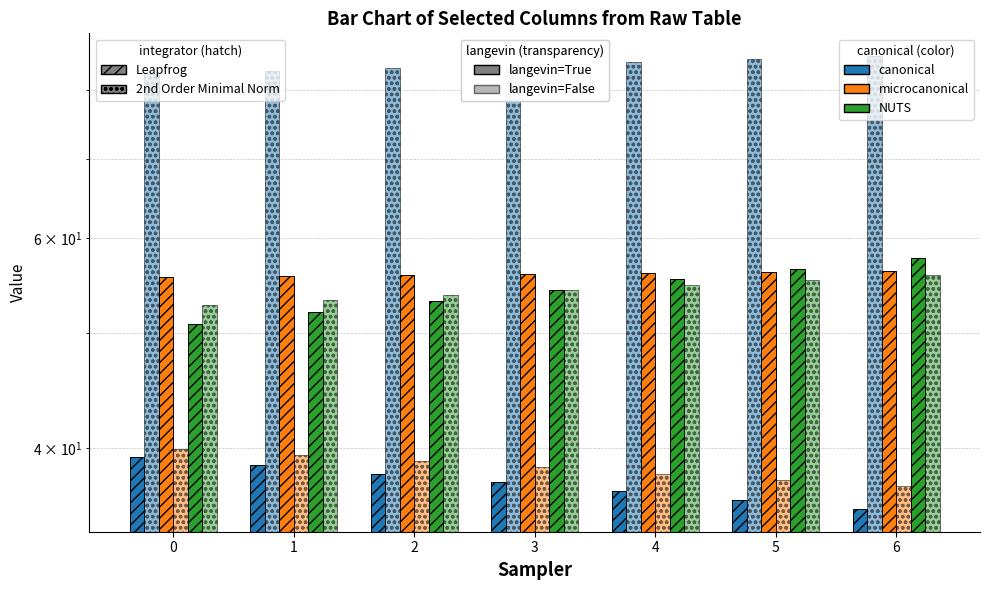

Reading left to right, transcribe all the data shown in this chart.

col_2 (Leapfrog, canonical): 39.3	38.7	38.0	37.4	36.8	36.2	35.5
col_3 (2nd Ord, canonical): 82.4	82.9	83.4	83.9	84.4	84.9	85.4
col_4 (Leapfrog, microcanonical): 55.7	55.8	55.9	56.0	56.2	56.3	56.4
col_5 (2nd Ord, microcanonical): 39.9	39.5	39.0	38.5	38.1	37.6	37.1
col_6 (Leapfrog, NUTS): 50.9	52.0	53.2	54.3	55.4	56.6	57.7
col_7 (2nd Ord, NUTS): 52.8	53.3	53.8	54.3	54.8	55.3	55.9